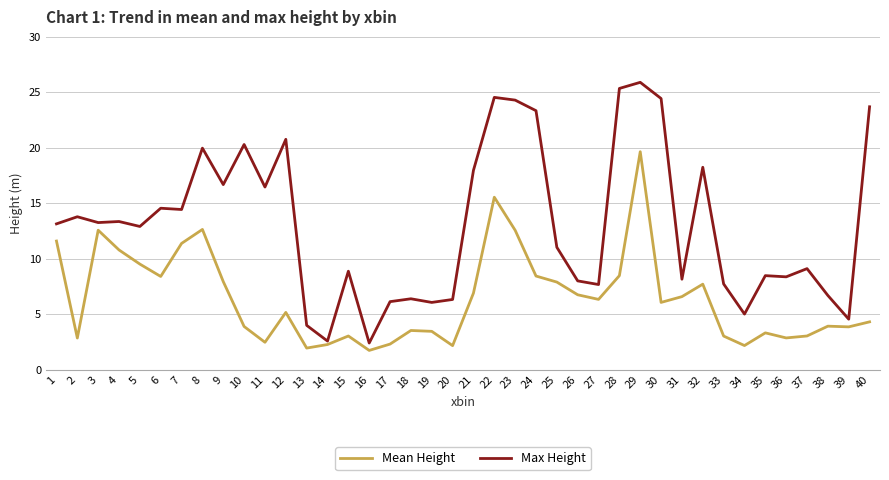

The value of Max Height at 24 is 23.3. True or false?

True